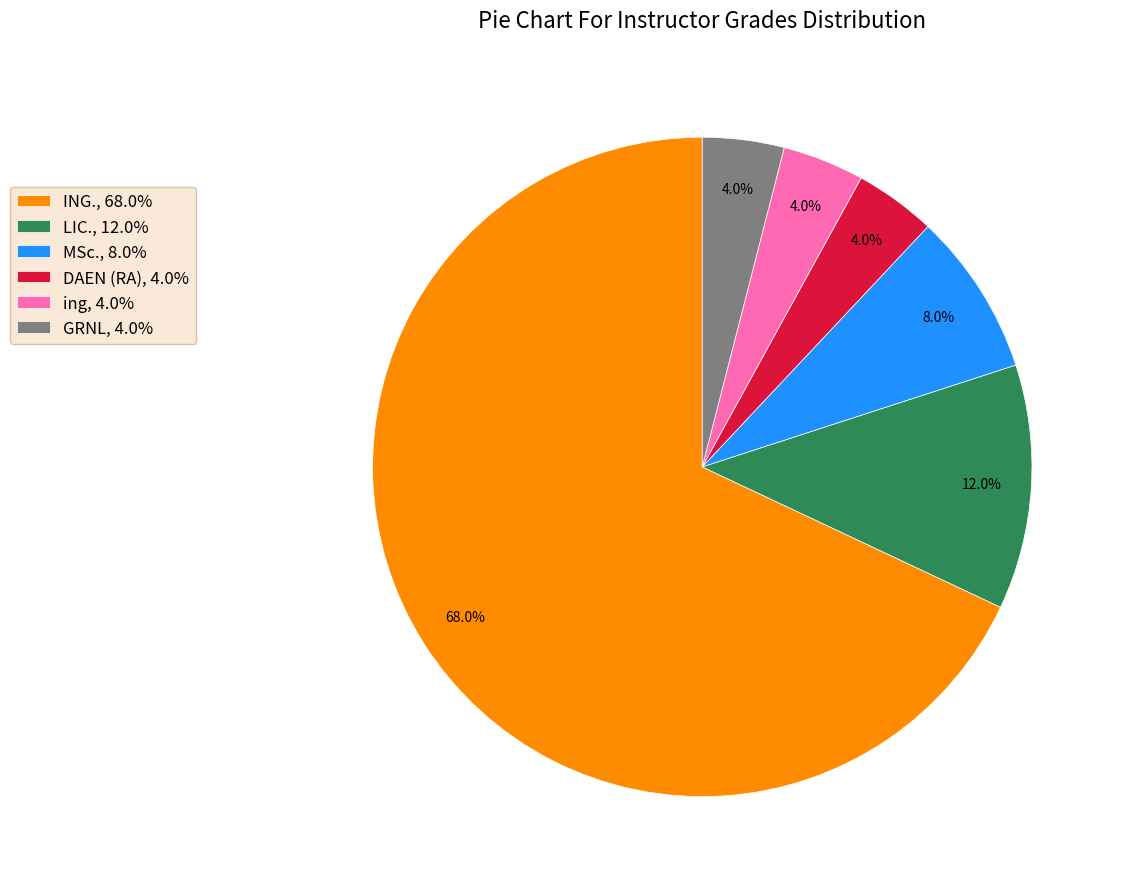

What is the largest slice in the pie chart?

ING.